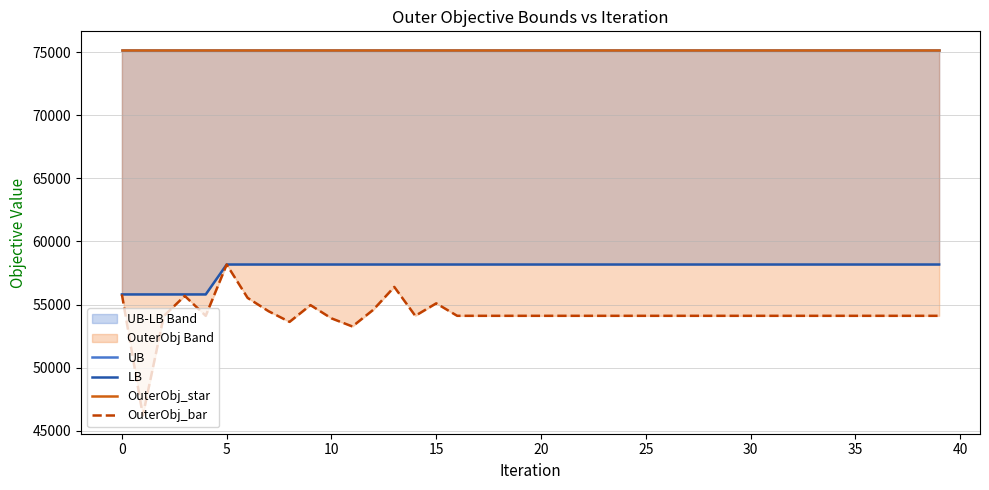

The UB series shows 129454.4 at 10. True or false?

False